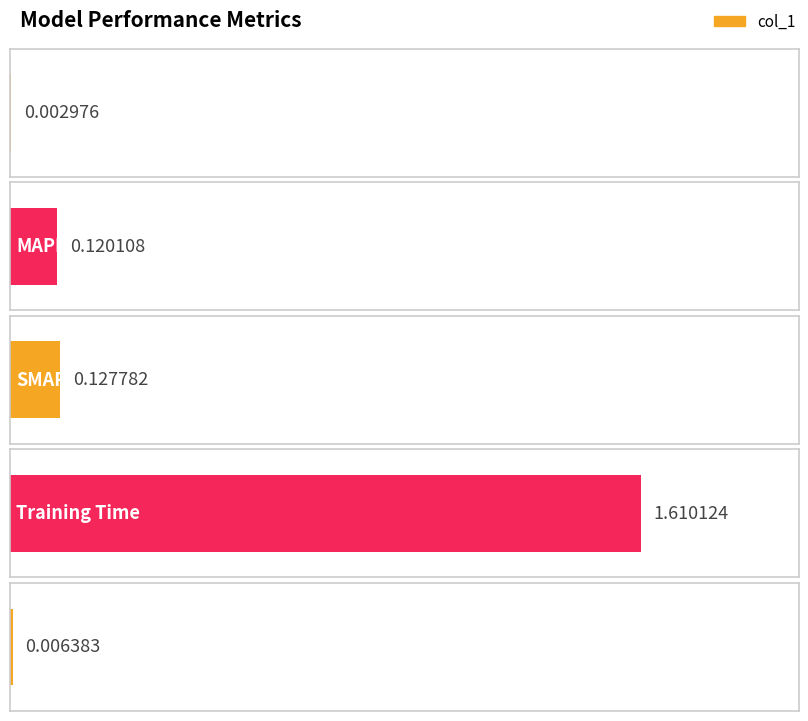

What is the difference between the values at SMAPE and Inference Time?

0.1